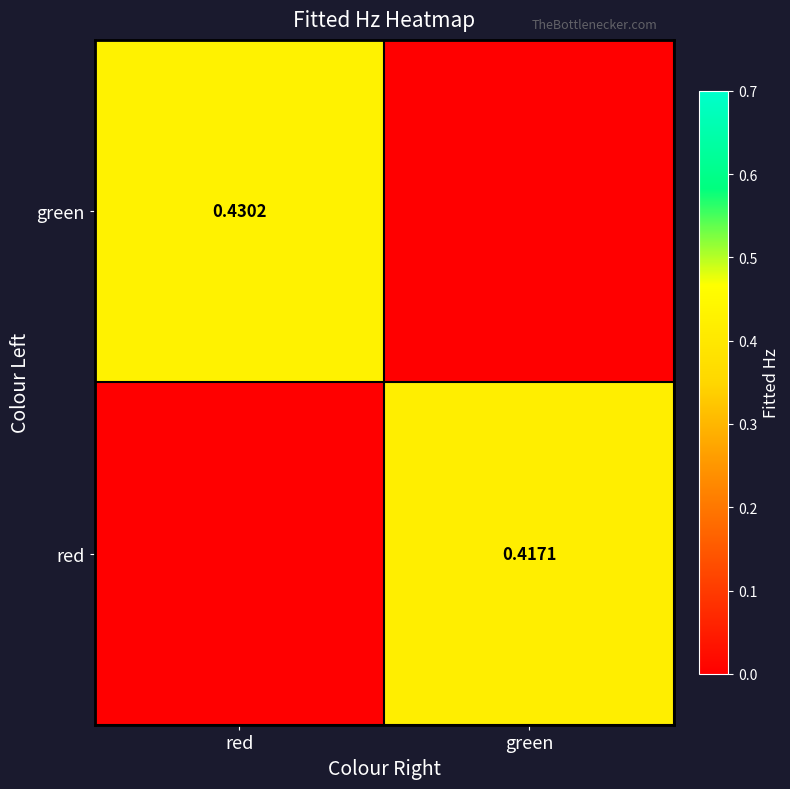

Is the value of red at green greater than the value of green at red?

No